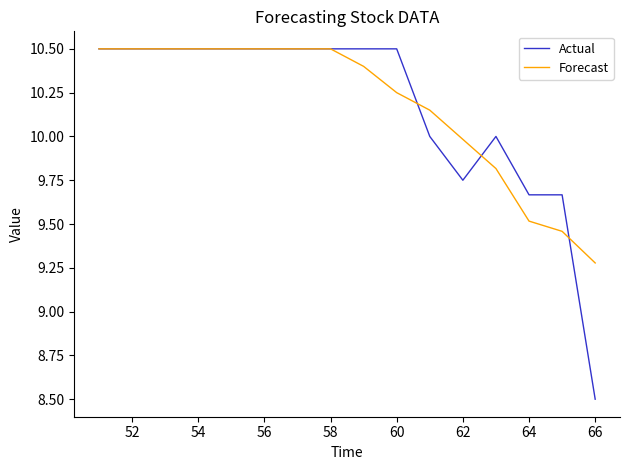

What is the maximum value for Forecast?

10.5